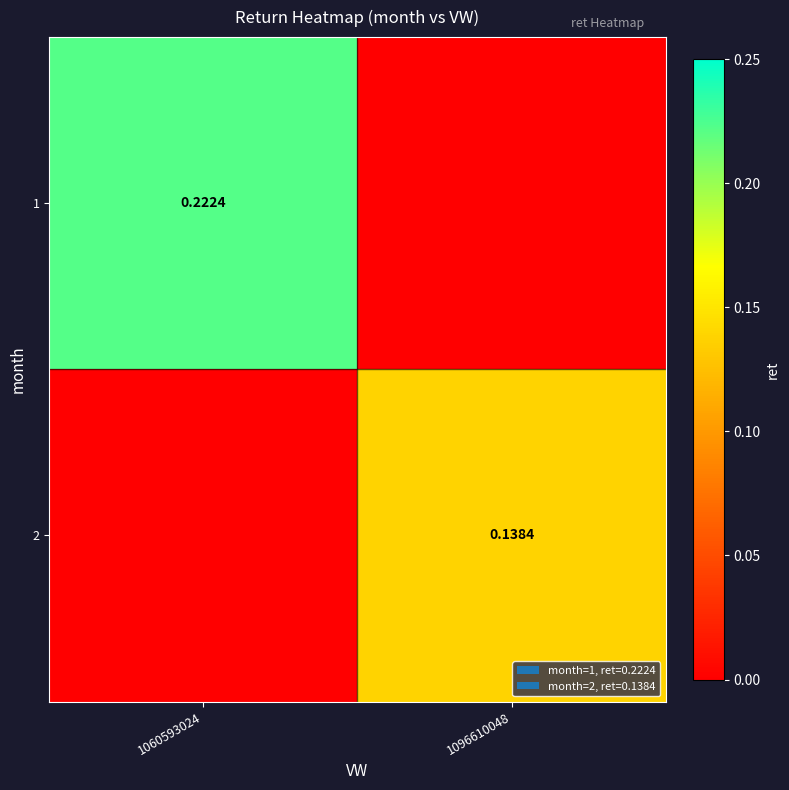

List the series in order of their peak value, highest first.

1, 2